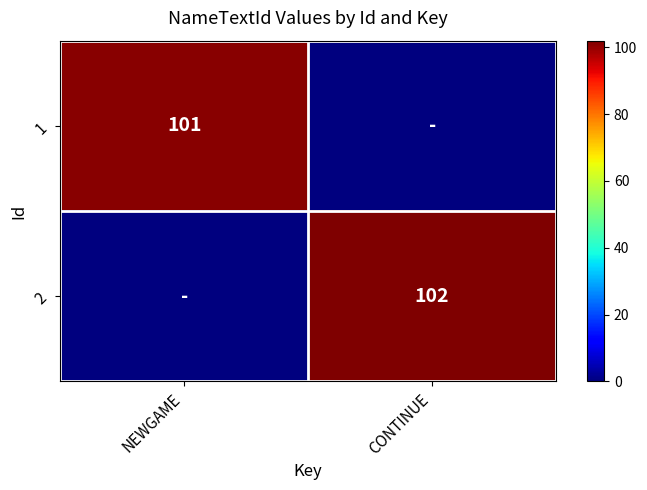

Is the value of 2 at CONTINUE greater than the value of 1 at NEWGAME?

Yes